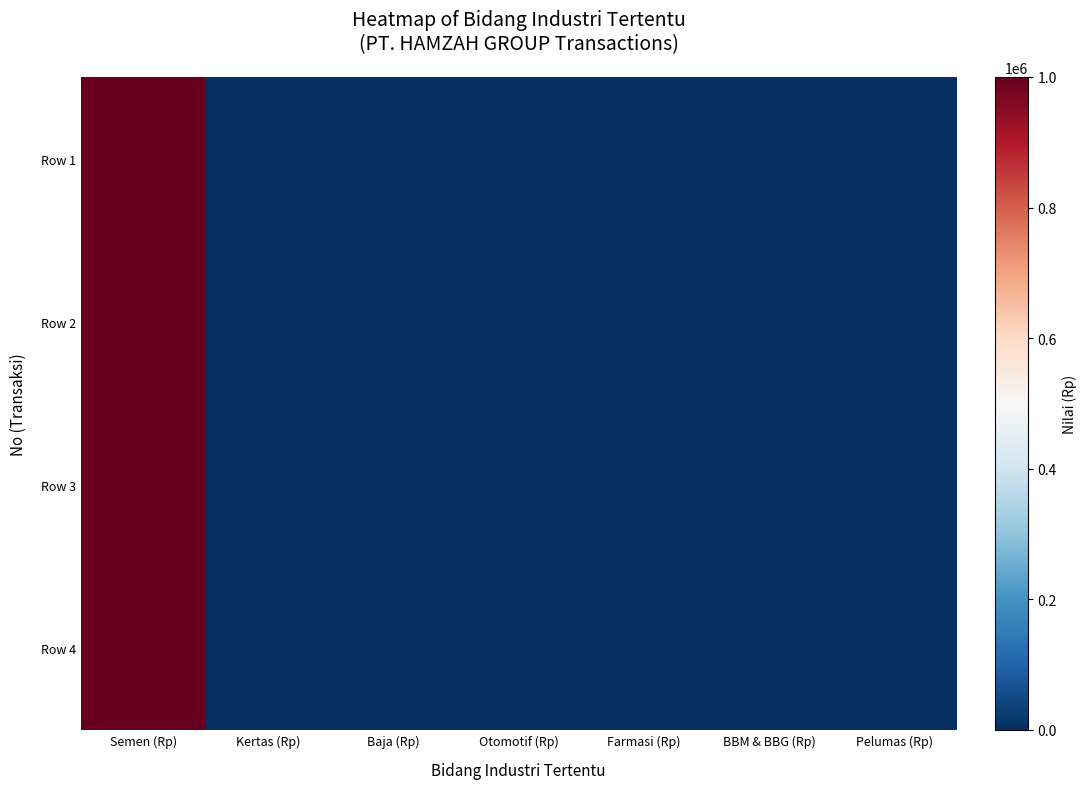

Between BBM & BBG (Rp) and Semen (Rp), which is larger?

Semen (Rp)